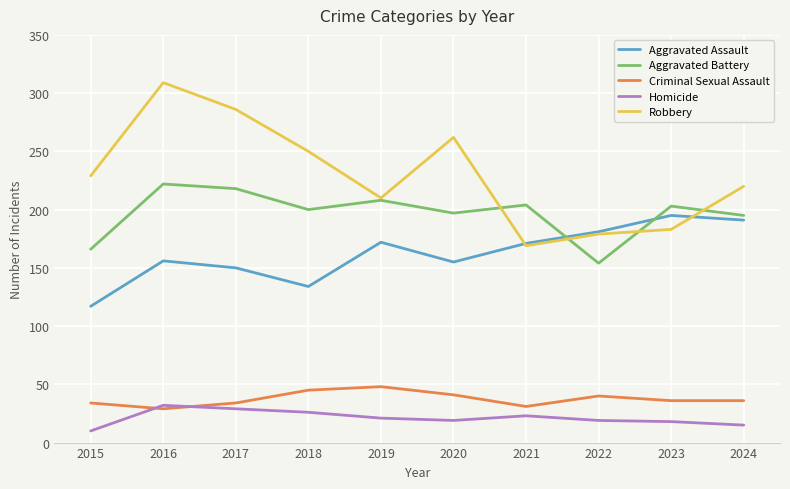

Rank the series by their maximum value, from highest to lowest.

Robbery, Aggravated Battery, Aggravated Assault, Criminal Sexual Assault, Homicide